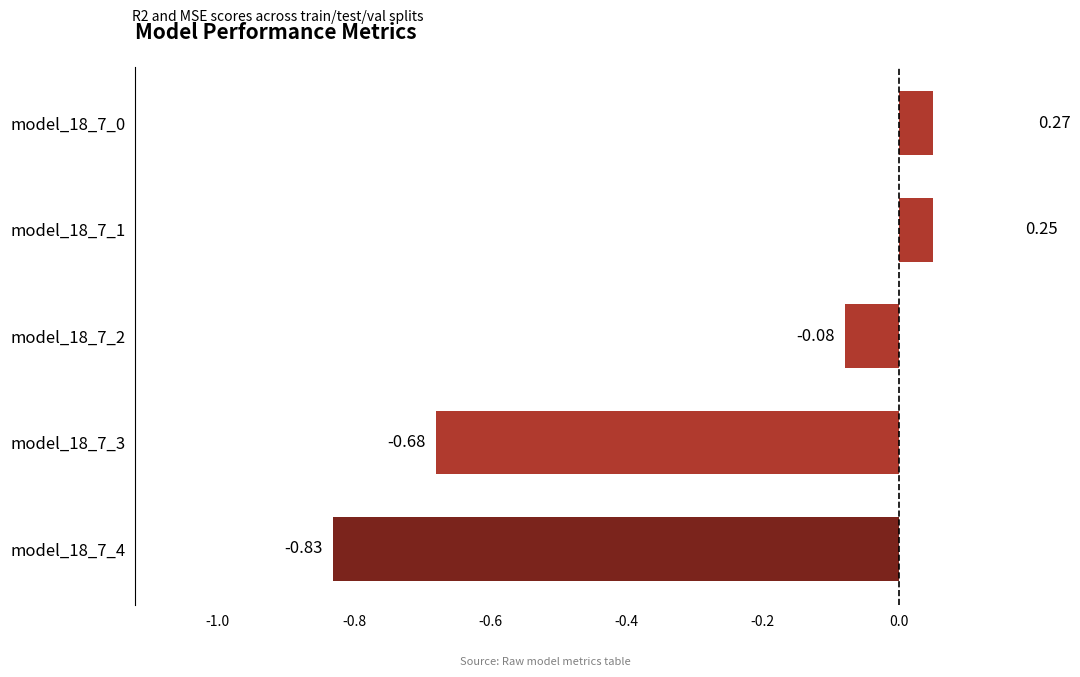

How many bars are there in total?

5